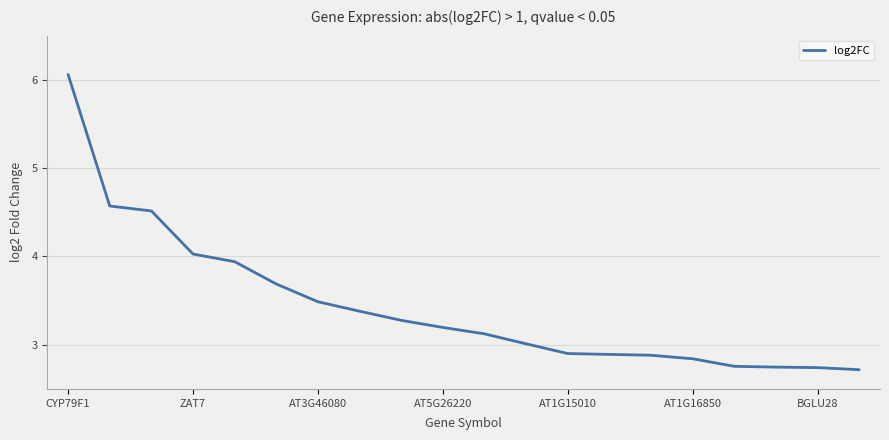

What is the difference between the maximum and minimum values?

3.3